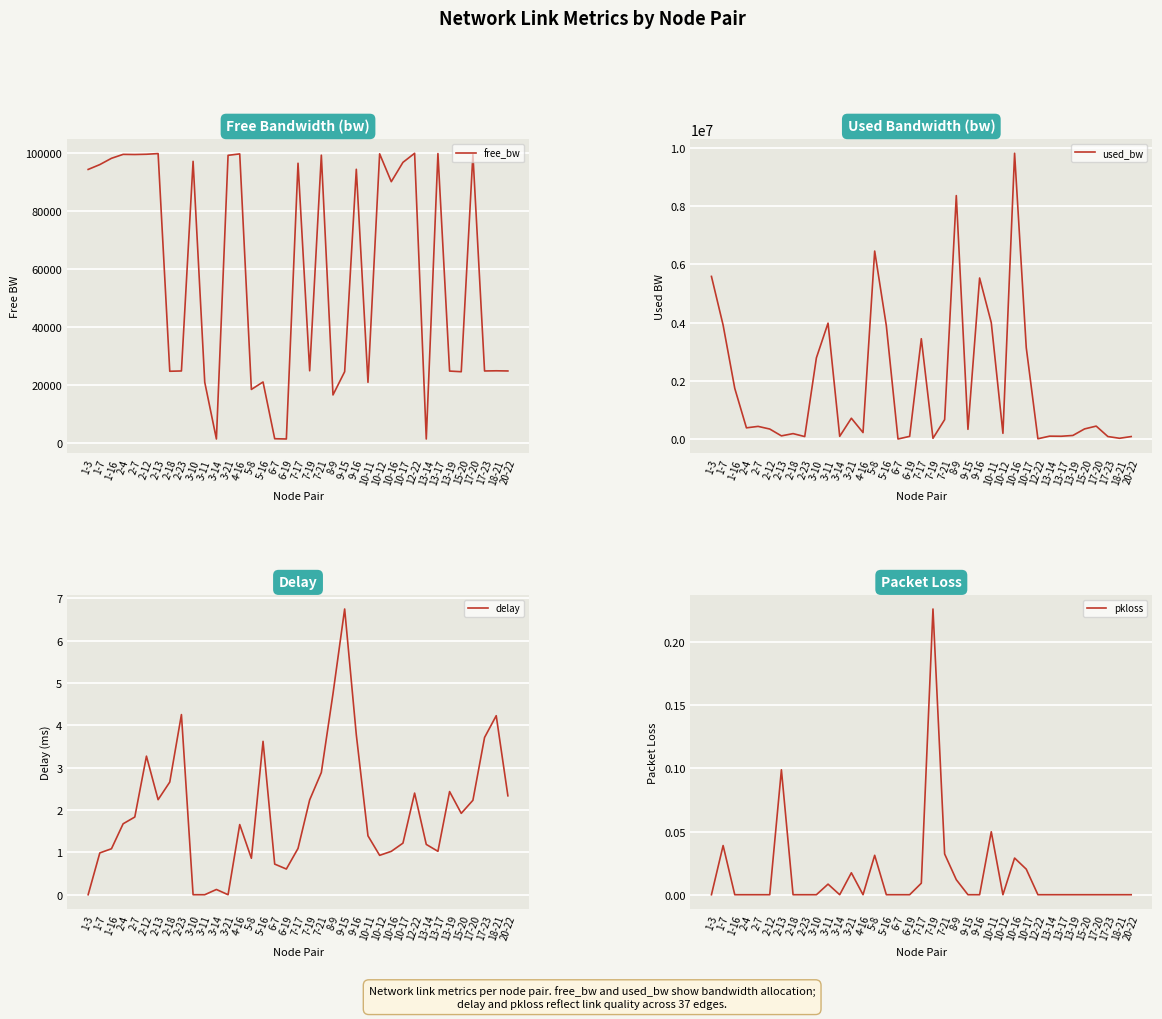

True or false: delay and free_bw cross at least once.

False